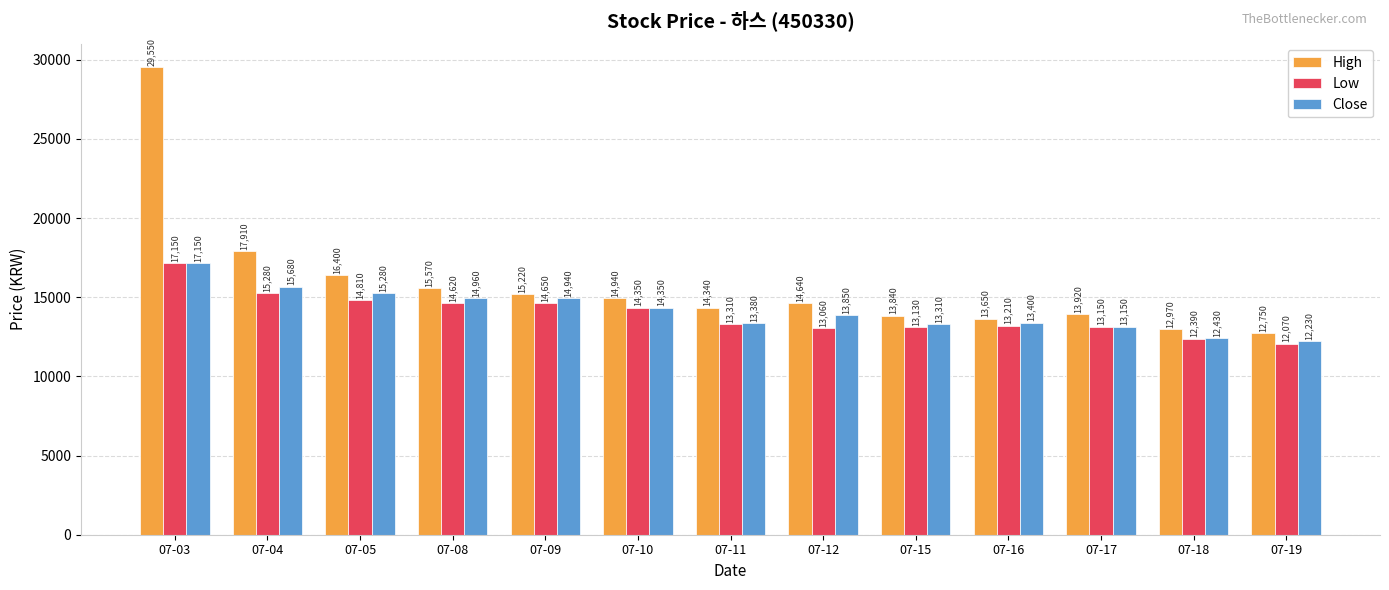

Is it true that High equals 11142 at 07-03?

False